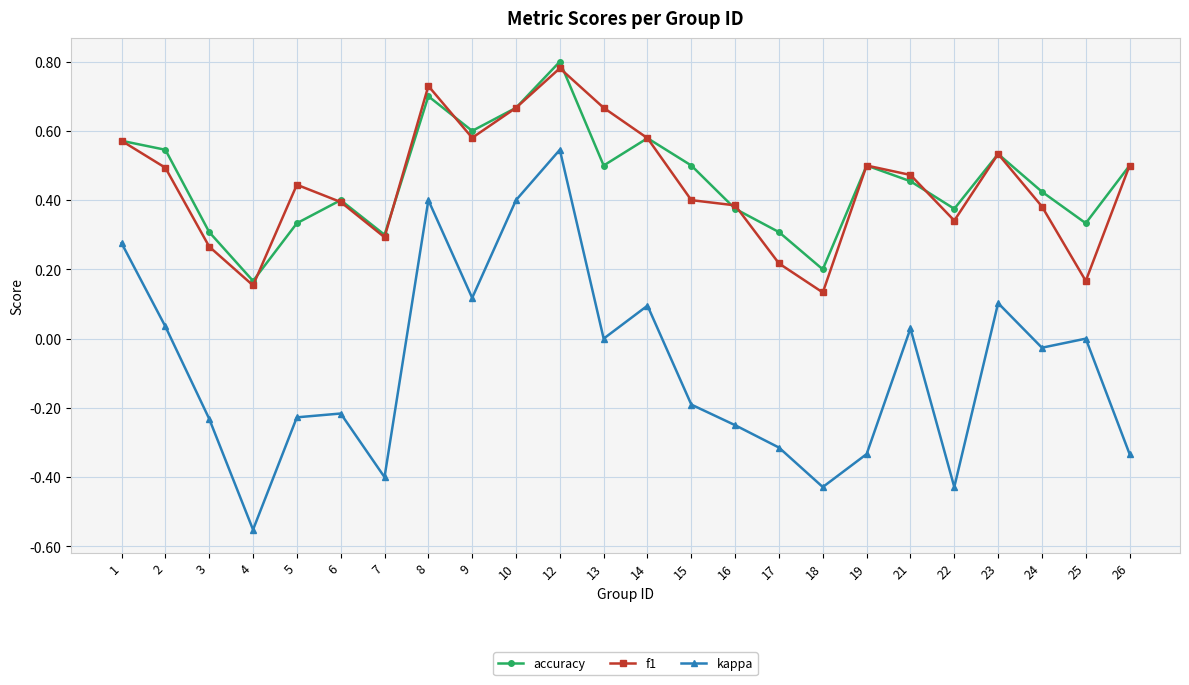

At 5, list the series in order from smallest to largest.

kappa, accuracy, f1